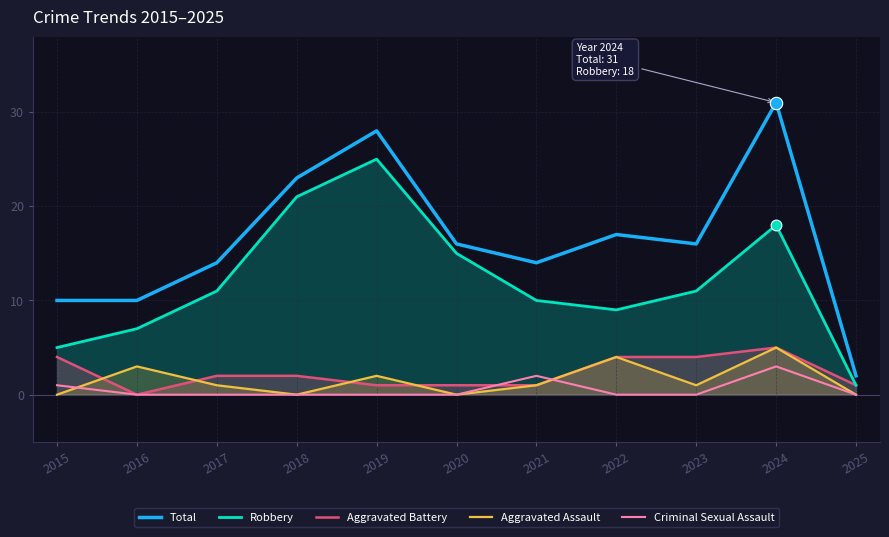

At how many categories does at least one series exceed 1?

11